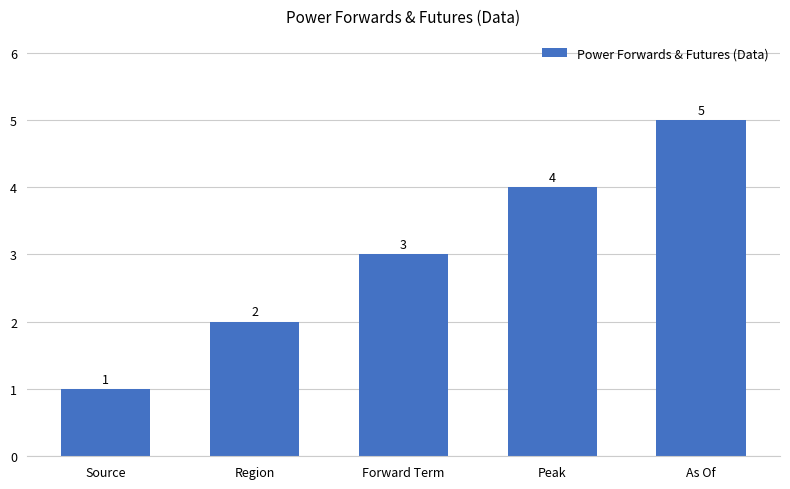

What is the change in value from Source to As Of?

+4